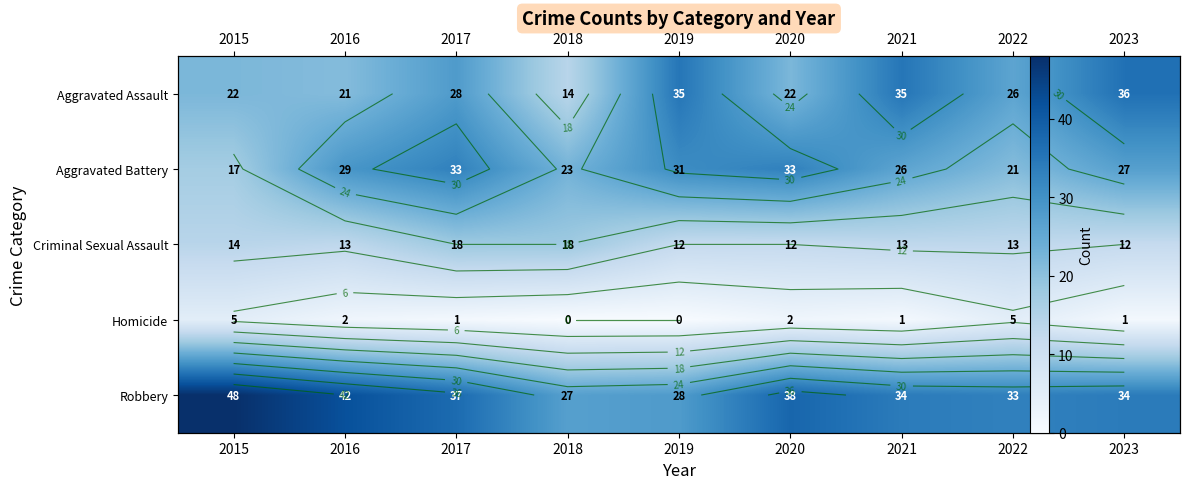

How many categories are shown in the chart?

9